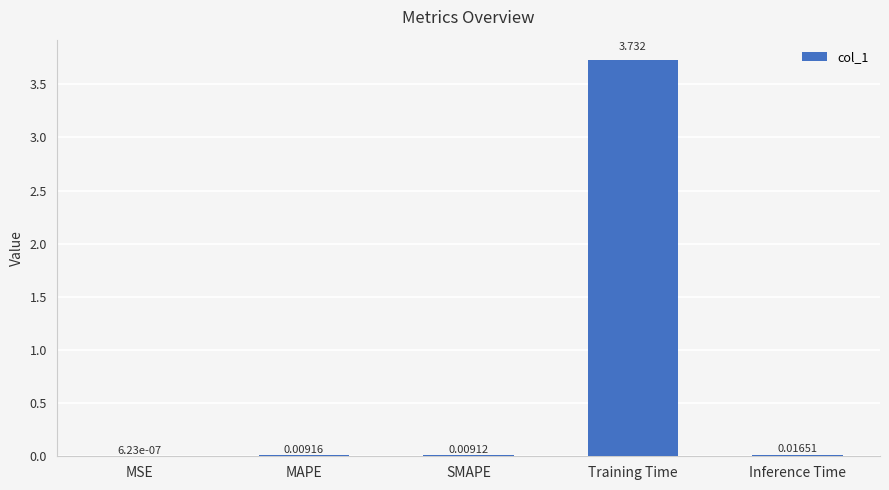

Which label corresponds to the largest value in the chart?

Training Time